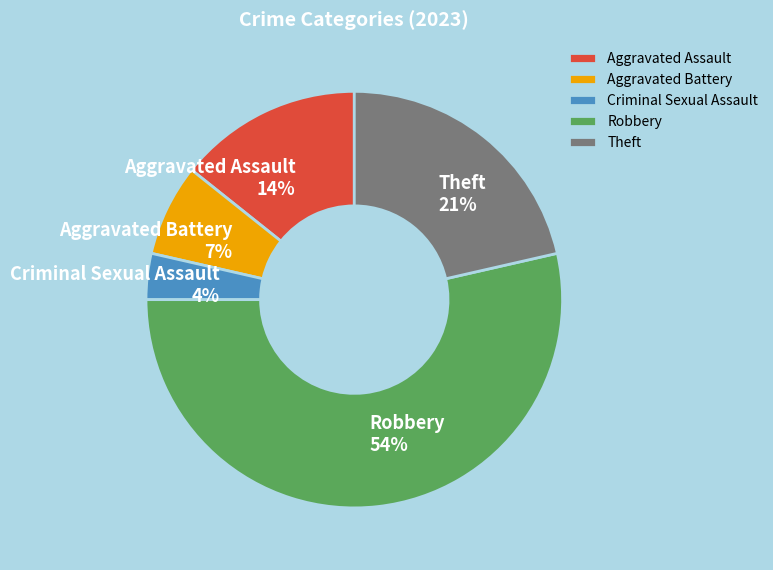

To the nearest percent, what is the difference between the largest and smallest slice percentages?

50%